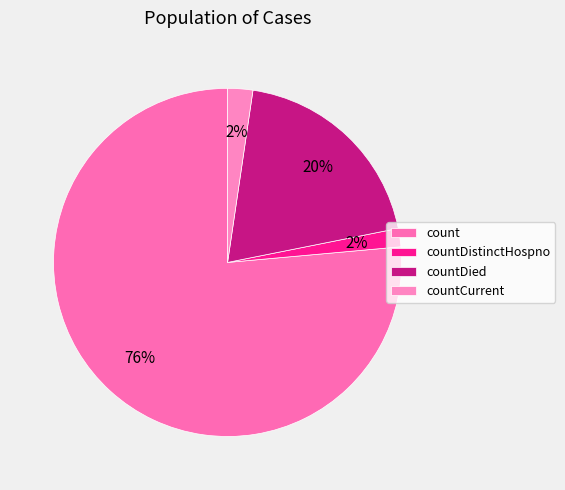

Count the number of slices in the pie.

4